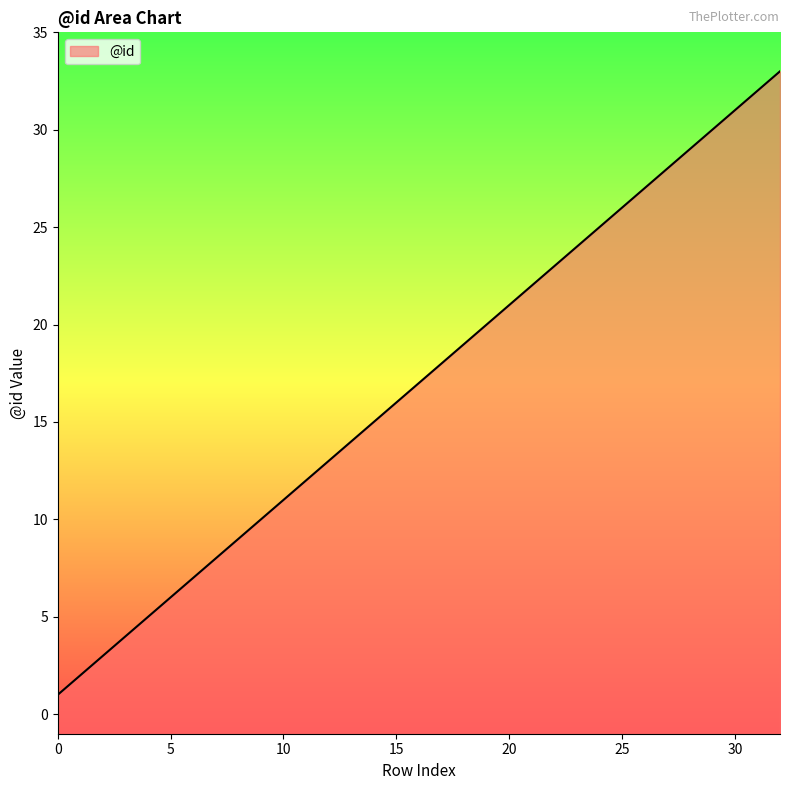

How many lines are shown in the chart?

1